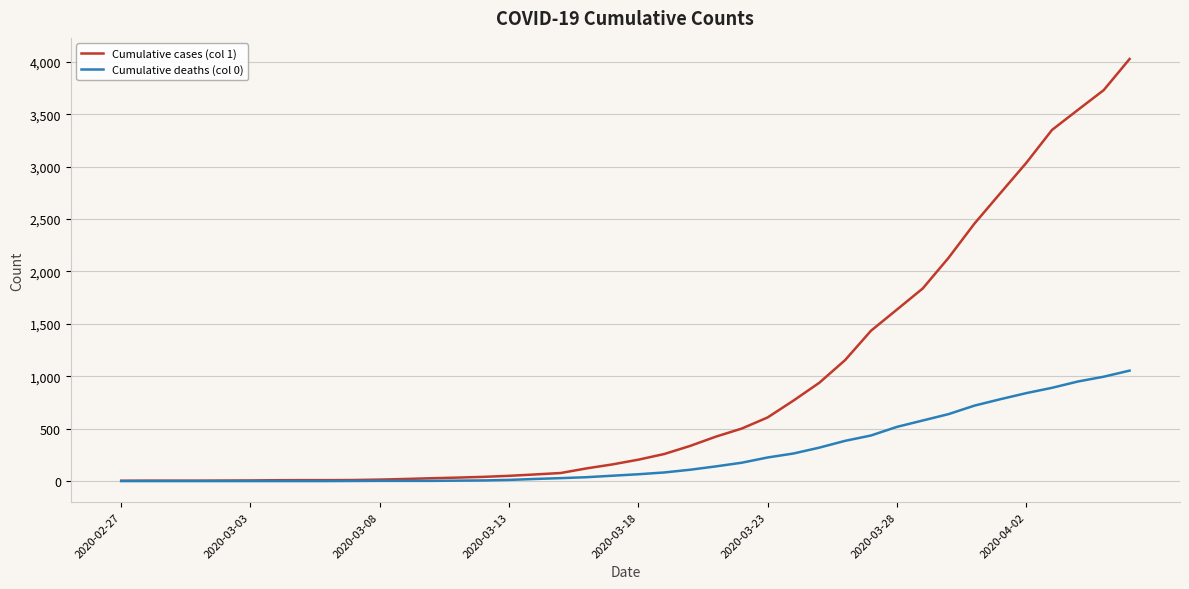

Which series has the widest spread of values?

Cumulative cases (col 1)